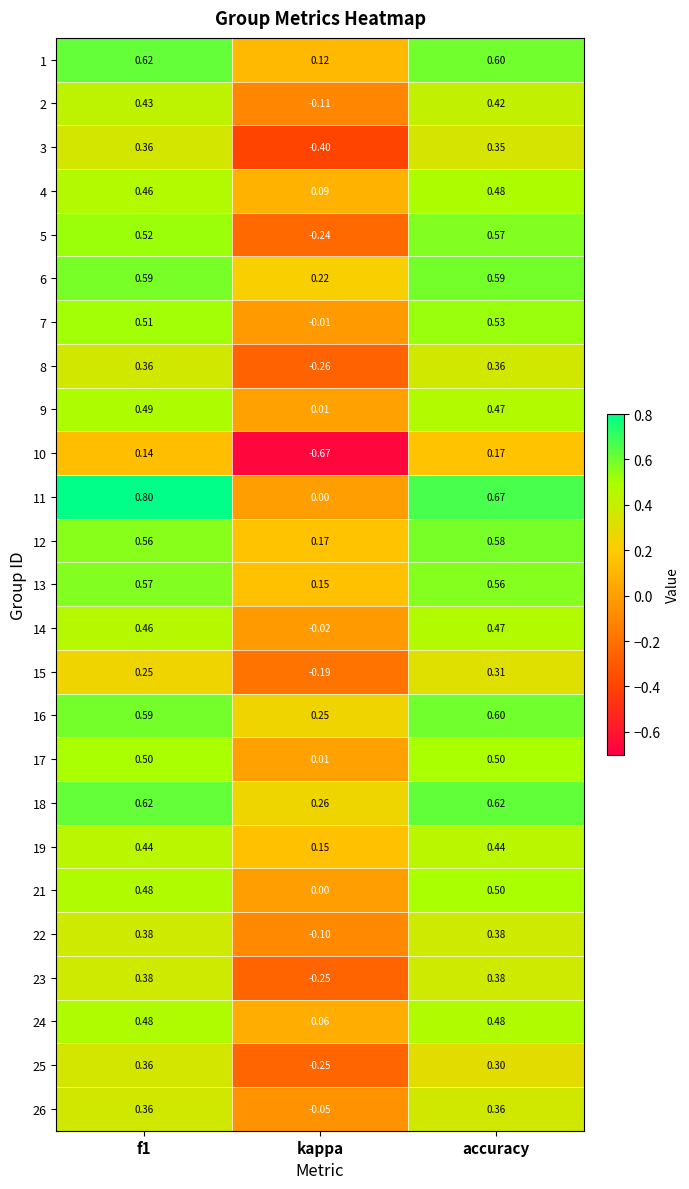

Where is 17 nearest to the value 0?

kappa